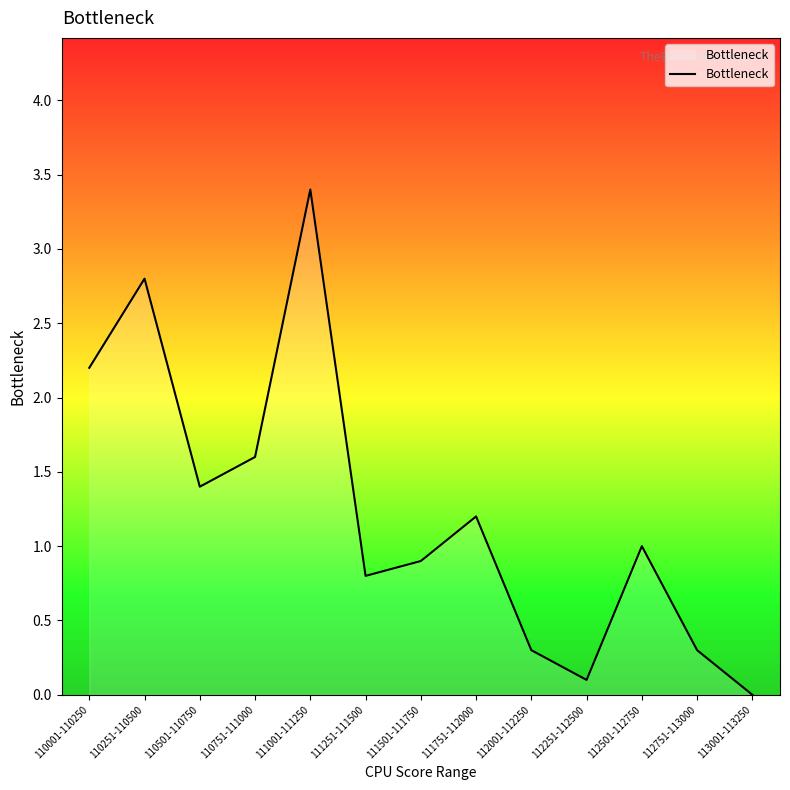

What position from the right is 111751-112000?

6